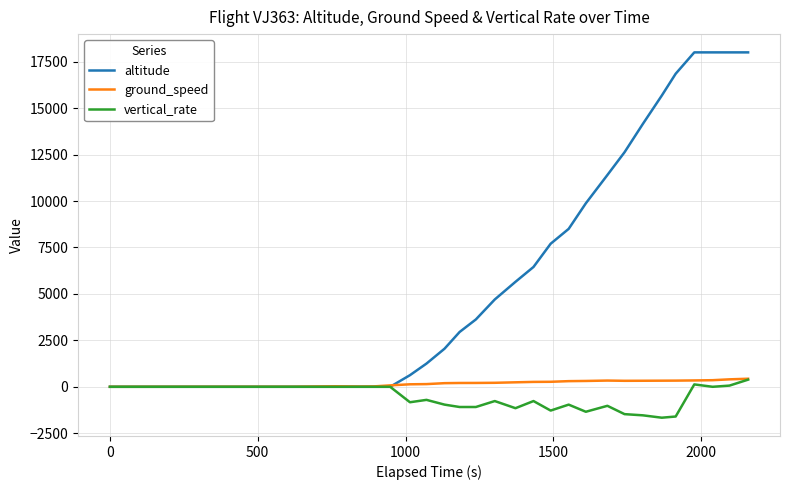

Which series has the largest range (max minus min)?

altitude